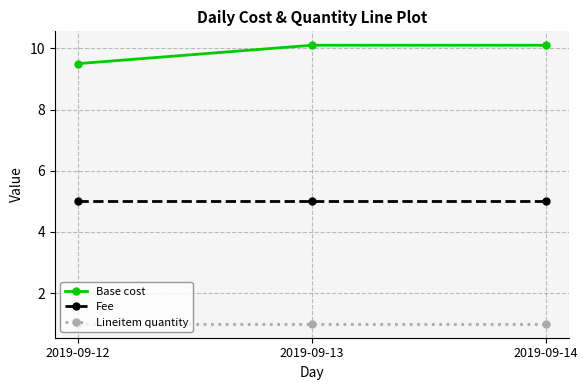

Reading left to right, extract all data points from this chart.

Base cost: 9.5	10.1	10.1
Fee: 5.0	5.0	5.0
Lineitem quantity: 1.0	1.0	1.0